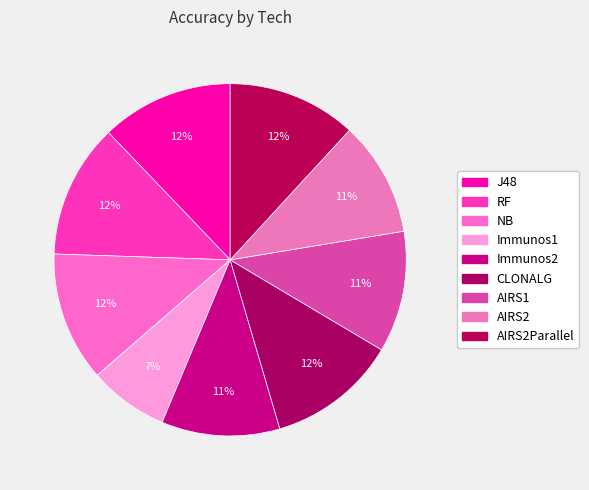

How many segments does this pie chart have?

9